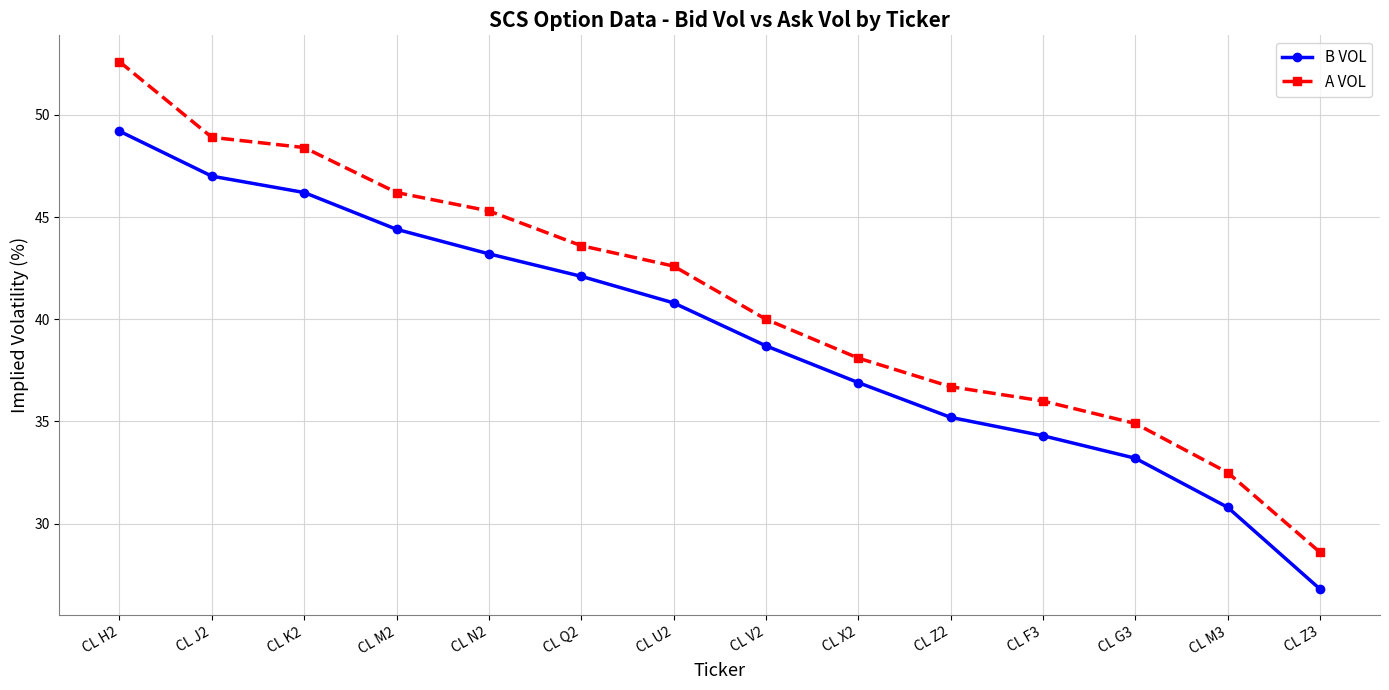

True or false: A VOL and B VOL intersect in this chart.

False